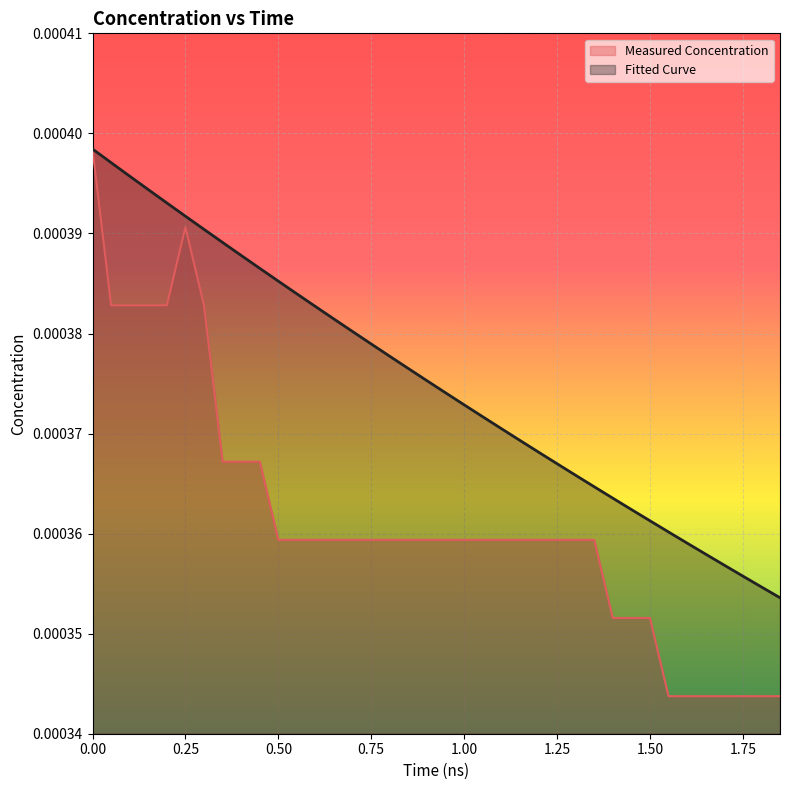

Rank the series at 1.25 from lowest to highest value.

Measured Concentration, Fitted Curve